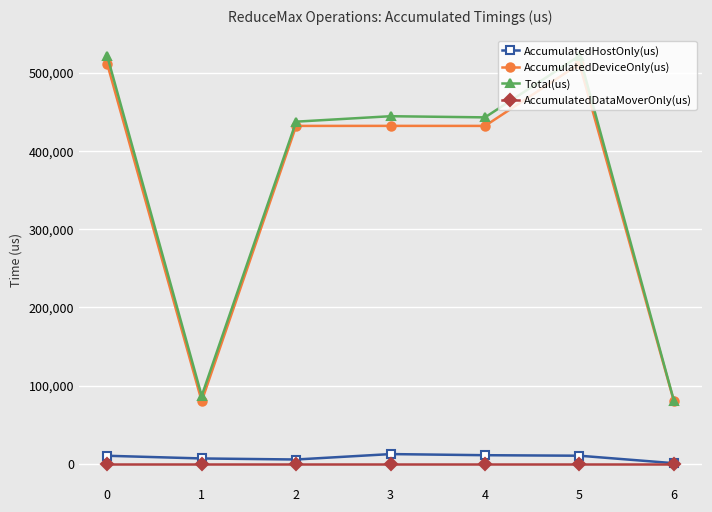

List the series in order of their peak value, lowest first.

AccumulatedDataMoverOnly(us), AccumulatedHostOnly(us), AccumulatedDeviceOnly(us), Total(us)